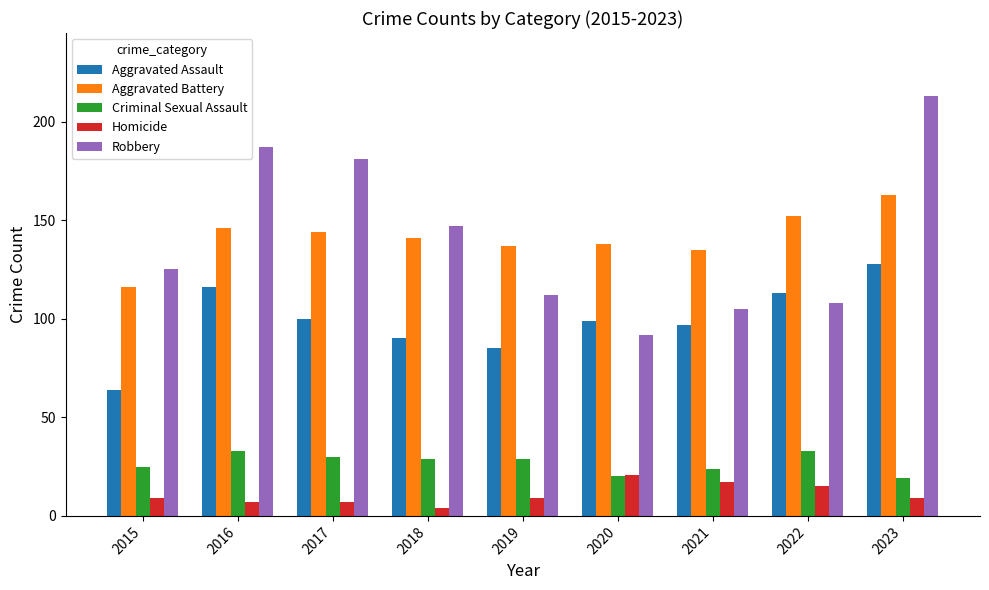

What is the smallest value displayed?

4